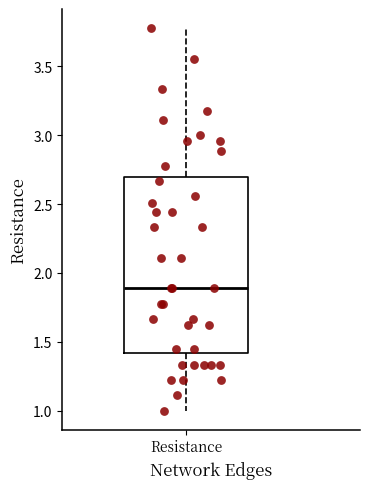

Transcribe this box plot: give where the median line is, the range the box spans, and where the two whiskers end, as read against the y-axis. The values are not printed on the chart, so give them approximately, as read against the axis.

median 1.9, box 1.4 to 2.7, whiskers 1.0 to 3.8